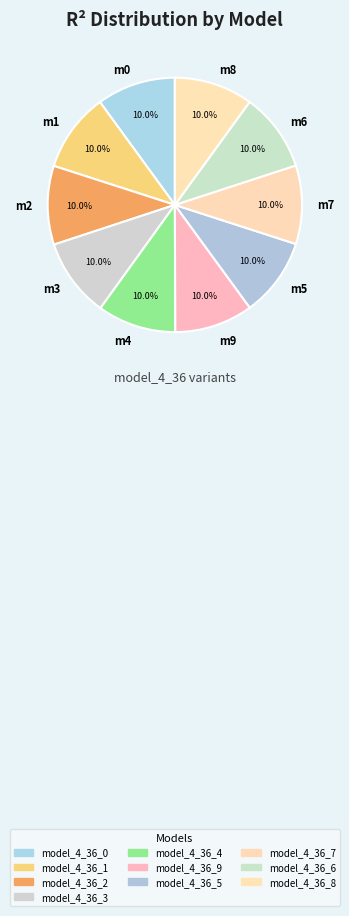

Is the sum of m2 and m1 greater than half?

No